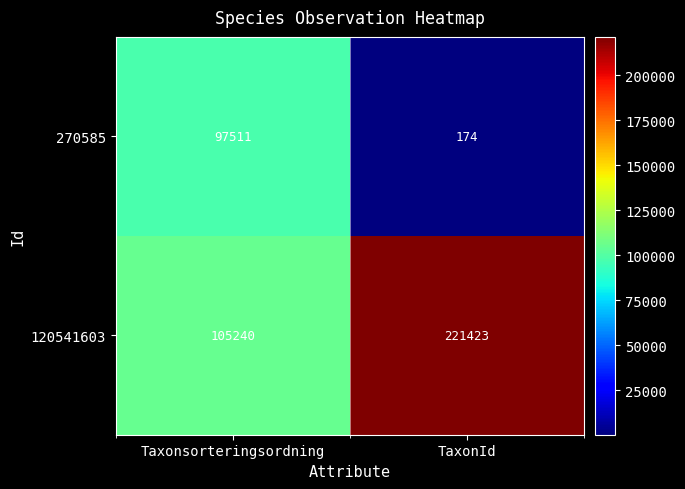

Reading left to right, transcribe all the data shown in this chart.

270585: 97511	174
120541603: 105240	221423